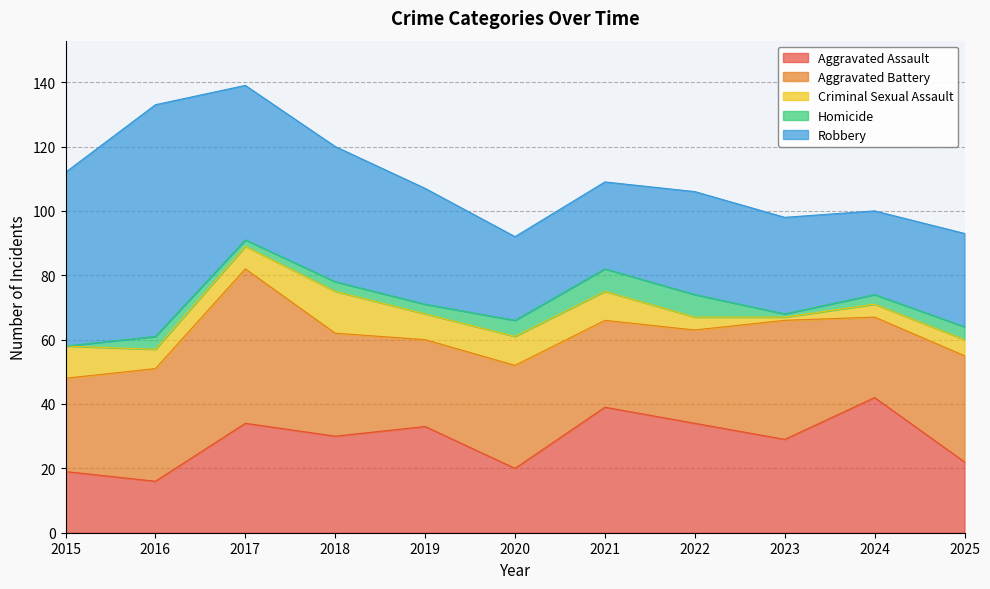

What is the spread (max minus min) of values at 2024?

39